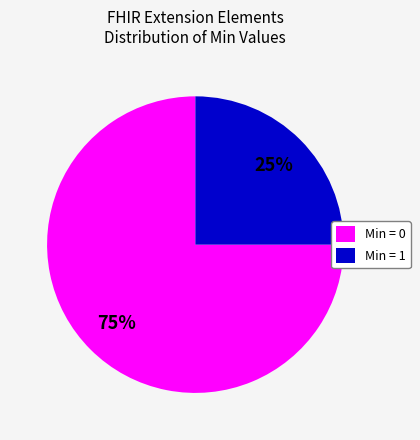

Rank the categories by value from lowest to highest.

Min = 1, Min = 0